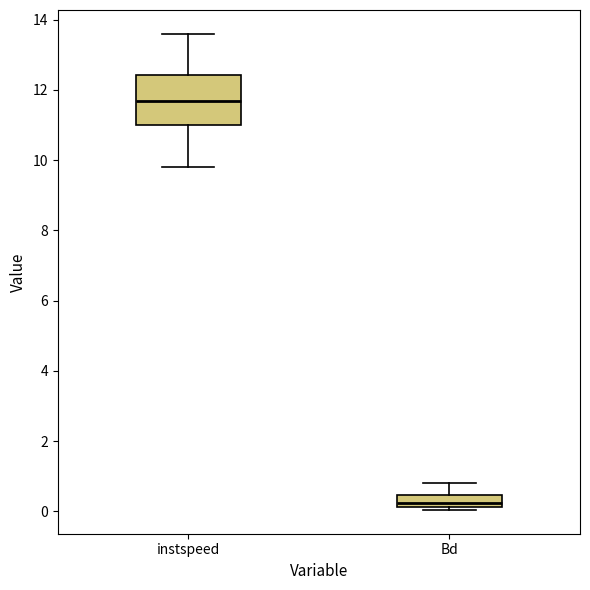

Reading left to right, read every box against the y-axis: the position of its median line, the range the box covers, and the ends of its whiskers. The values are not printed on the chart, so give them approximately, as read against the axis.

instspeed: median 11.6, box 11.0 to 12.4, whiskers 9.8 to 13.6
Bd: median 0.2 (just above the box's lower edge), box 0.2 to 0.4, whiskers 0.0 to 0.8